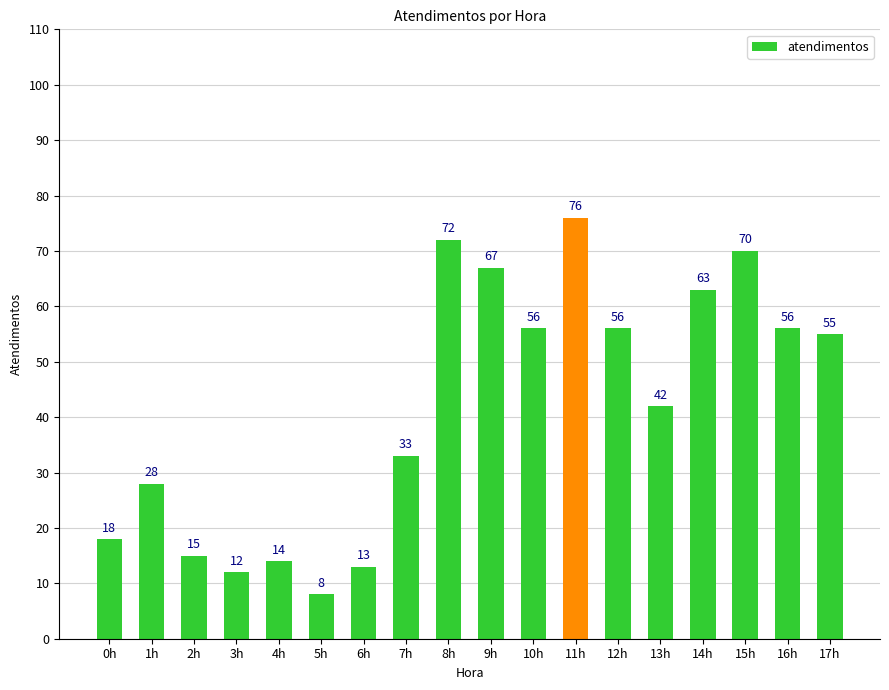

What is the value of the 8th bar from the left?

33